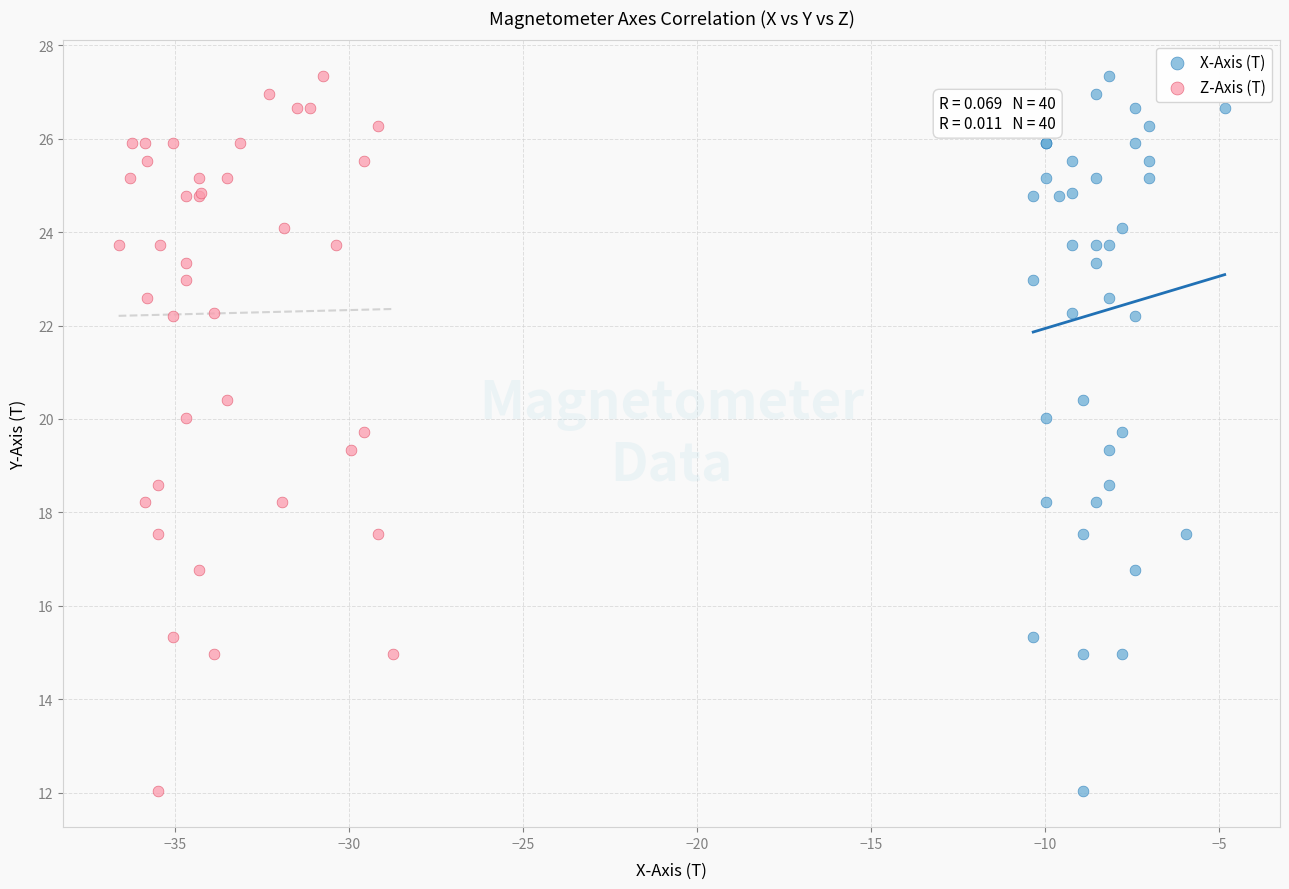

What are all the series names shown in the legend?

X-Axis (T), Z-Axis (T)